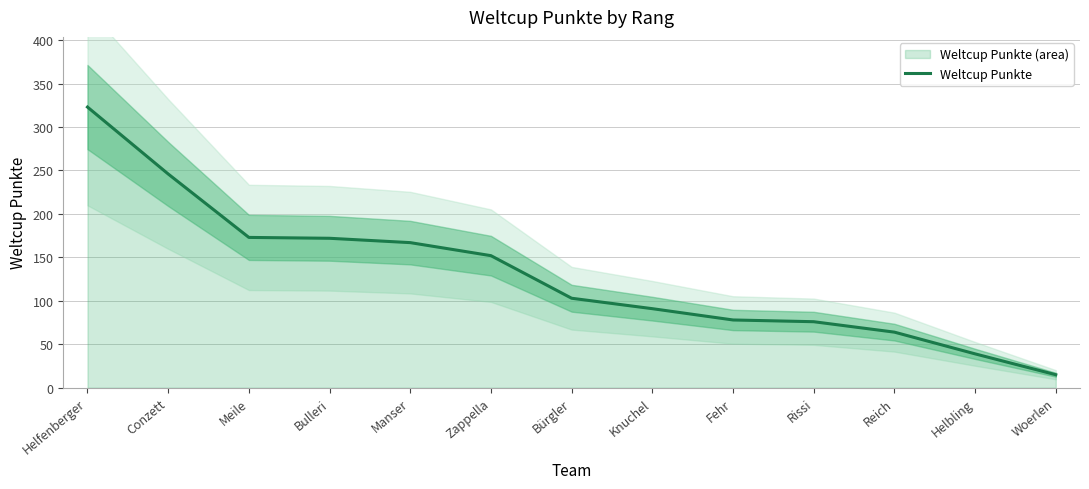

What is the label of the 7th point from the right?

Bürgler